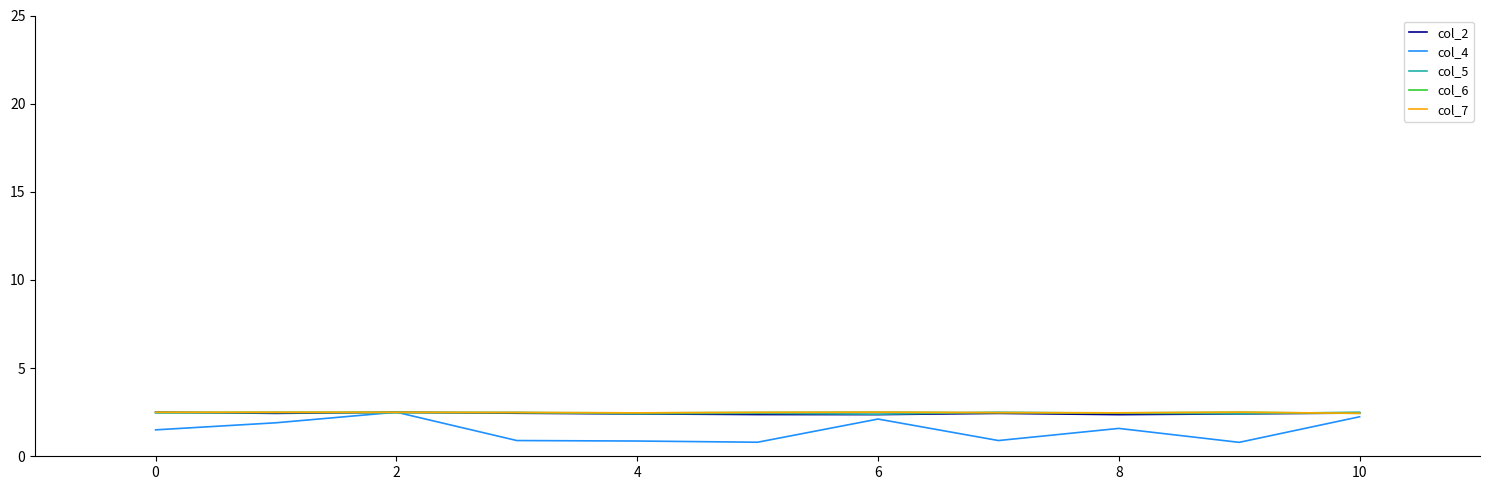

Which series has the largest range (max minus min)?

col_4